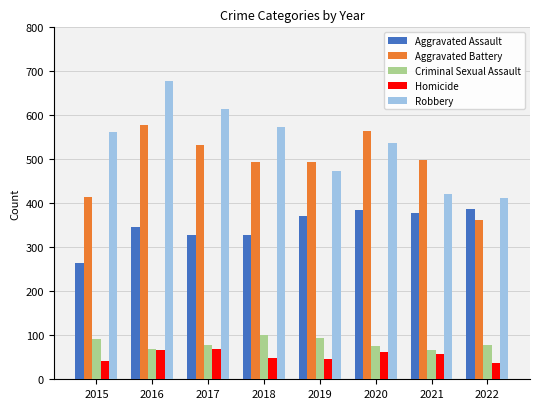

Is the value of Robbery at 2018 greater than the value of Aggravated Assault at 2021?

Yes